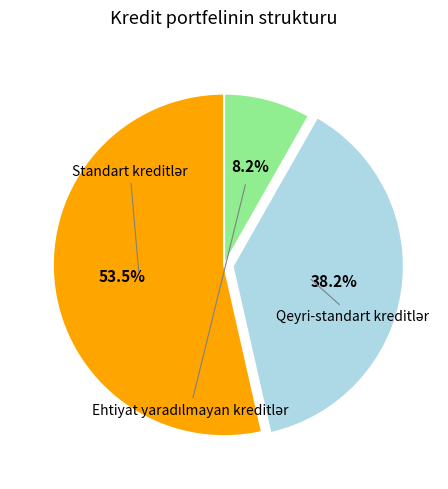

The Ehtiyat yaradılmayan kreditlər slice represents 8% of the pie. True or false?

True